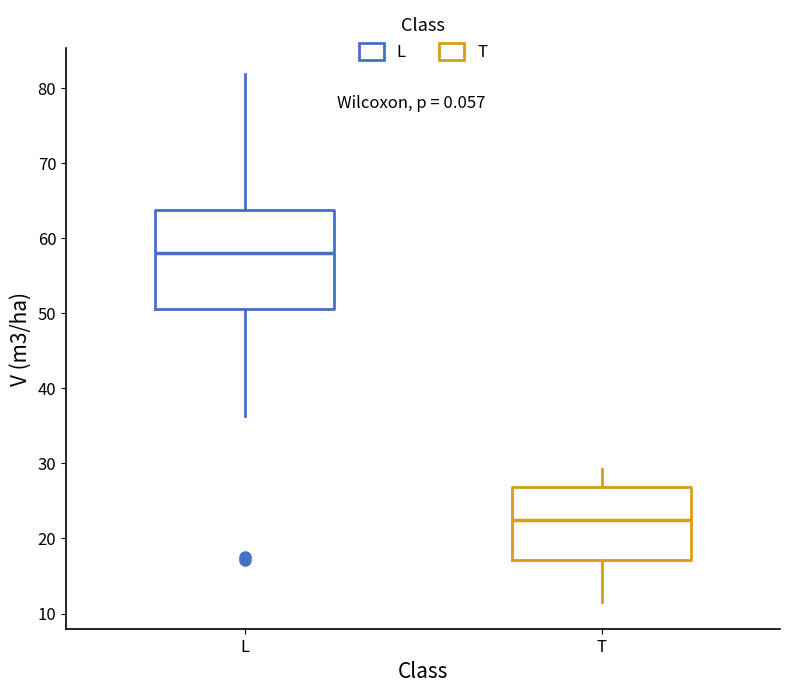

Where is the lower edge of the box for T on the y-axis? The values are not printed on the chart, so give them approximately, as read against the axis.

17